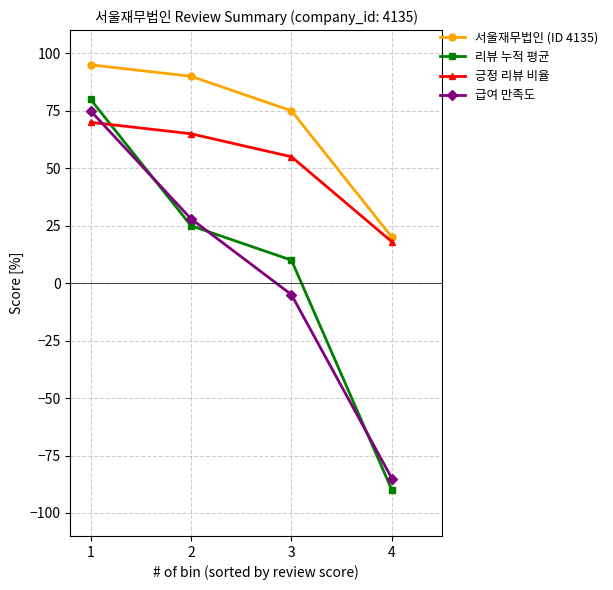

Which category has the lowest value across all series?

4